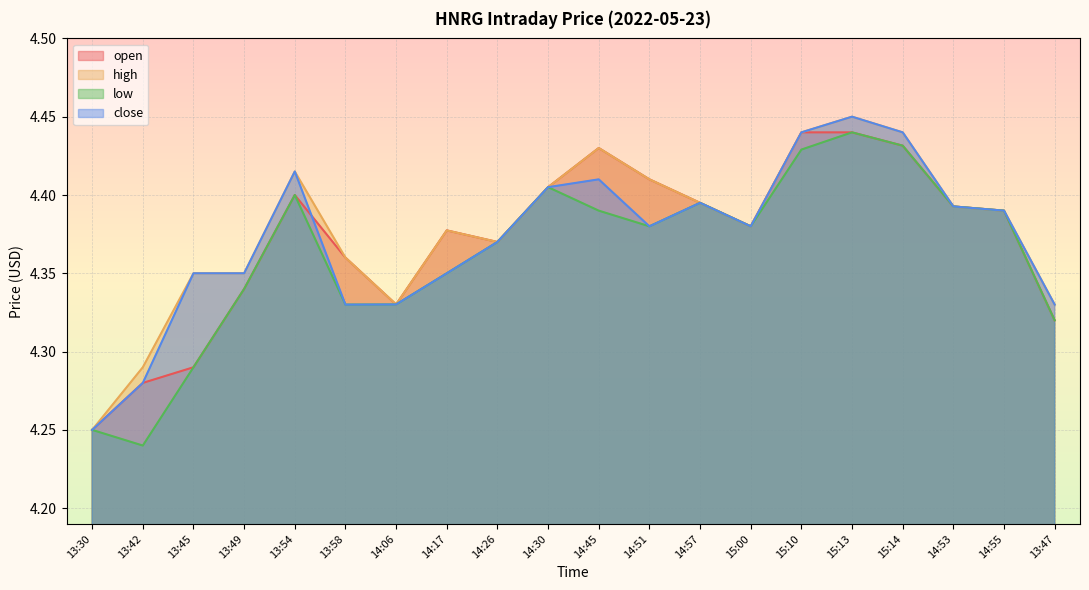

What is the label of the 3rd point from the right?

14:53